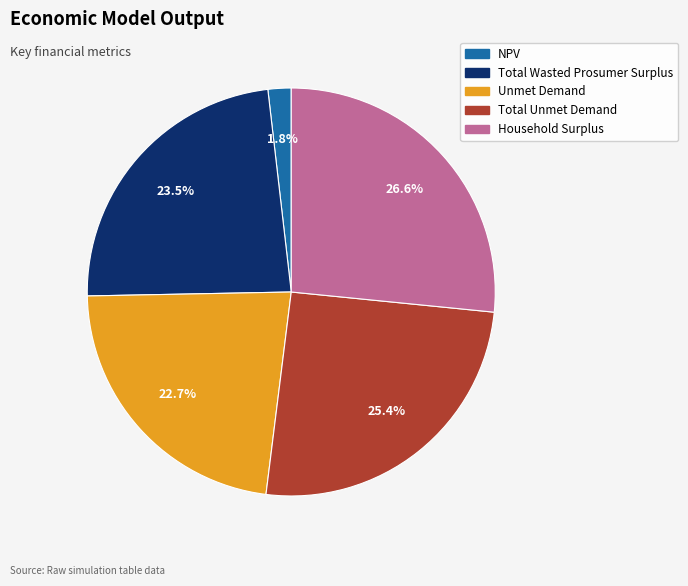

Is there a majority slice in this chart?

No